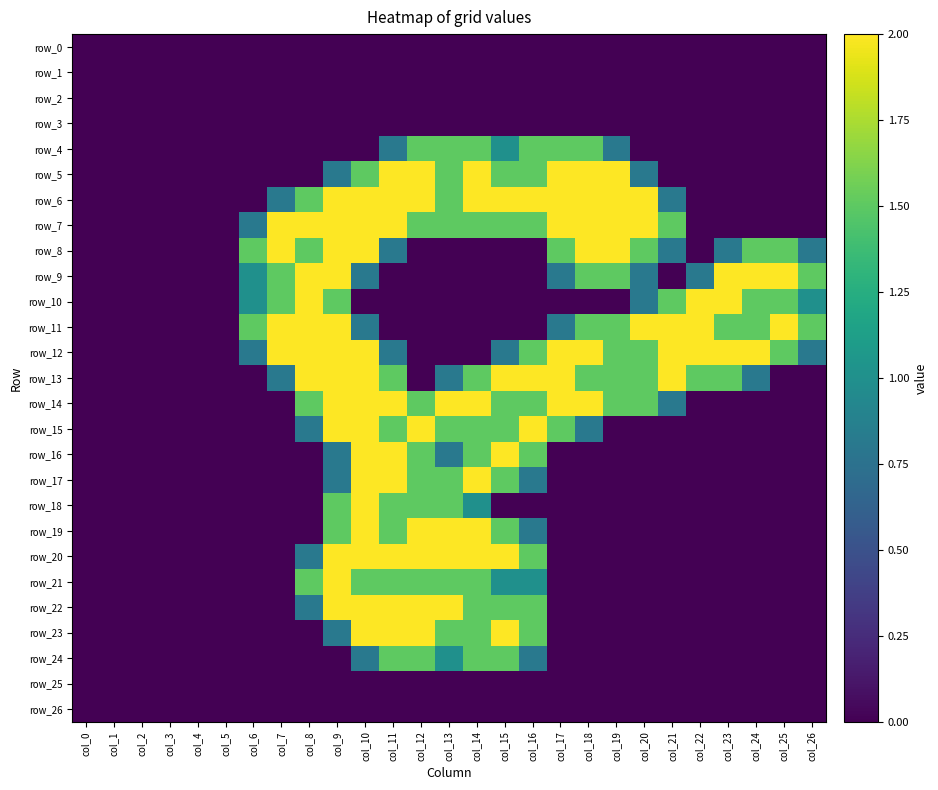

Reading left to right, extract all data points from this chart.

row_0: col_0=0.0	col_1=0.0	col_2=0.0	col_3=0.0	col_4=0.0	col_5=0.0	col_6=0.0	col_7=0.0	col_8=0.0	col_9=0.0	col_10=0.0	col_11=0.0	col_12=0.0	col_13=0.0	col_14=0.0	col_15=0.0	col_16=0.0	col_17=0.0	col_18=0.0	col_19=0.0	col_20=0.0	col_21=0.0	col_22=0.0	col_23=0.0	col_24=0.0	col_25=0.0	col_26=0.0
row_1: col_0=0.0	col_1=0.0	col_2=0.0	col_3=0.0	col_4=0.0	col_5=0.0	col_6=0.0	col_7=0.0	col_8=0.0	col_9=0.0	col_10=0.0	col_11=0.0	col_12=0.0	col_13=0.0	col_14=0.0	col_15=0.0	col_16=0.0	col_17=0.0	col_18=0.0	col_19=0.0	col_20=0.0	col_21=0.0	col_22=0.0	col_23=0.0	col_24=0.0	col_25=0.0	col_26=0.0
row_2: col_0=0.0	col_1=0.0	col_2=0.0	col_3=0.0	col_4=0.0	col_5=0.0	col_6=0.0	col_7=0.0	col_8=0.0	col_9=0.0	col_10=0.0	col_11=0.0	col_12=0.0	col_13=0.0	col_14=0.0	col_15=0.0	col_16=0.0	col_17=0.0	col_18=0.0	col_19=0.0	col_20=0.0	col_21=0.0	col_22=0.0	col_23=0.0	col_24=0.0	col_25=0.0	col_26=0.0
row_3: col_0=0.0	col_1=0.0	col_2=0.0	col_3=0.0	col_4=0.0	col_5=0.0	col_6=0.0	col_7=0.0	col_8=0.0	col_9=0.0	col_10=0.0	col_11=0.0	col_12=0.0	col_13=0.0	col_14=0.0	col_15=0.0	col_16=0.0	col_17=0.0	col_18=0.0	col_19=0.0	col_20=0.0	col_21=0.0	col_22=0.0	col_23=0.0	col_24=0.0	col_25=0.0	col_26=0.0
row_4: col_0=0.0	col_1=0.0	col_2=0.0	col_3=0.0	col_4=0.0	col_5=0.0	col_6=0.0	col_7=0.0	col_8=0.0	col_9=0.0	col_10=0.0	col_11=0.8	col_12=1.5	col_13=1.5	col_14=1.5	col_15=1.0	col_16=1.5	col_17=1.5	col_18=1.5	col_19=0.8	col_20=0.0	col_21=0.0	col_22=0.0	col_23=0.0	col_24=0.0	col_25=0.0	col_26=0.0
row_5: col_0=0.0	col_1=0.0	col_2=0.0	col_3=0.0	col_4=0.0	col_5=0.0	col_6=0.0	col_7=0.0	col_8=0.0	col_9=0.8	col_10=1.5	col_11=2.0	col_12=2.0	col_13=1.5	col_14=2.0	col_15=1.5	col_16=1.5	col_17=2.0	col_18=2.0	col_19=2.0	col_20=0.8	col_21=0.0	col_22=0.0	col_23=0.0	col_24=0.0	col_25=0.0	col_26=0.0
row_6: col_0=0.0	col_1=0.0	col_2=0.0	col_3=0.0	col_4=0.0	col_5=0.0	col_6=0.0	col_7=0.8	col_8=1.5	col_9=2.0	col_10=2.0	col_11=2.0	col_12=2.0	col_13=1.5	col_14=2.0	col_15=2.0	col_16=2.0	col_17=2.0	col_18=2.0	col_19=2.0	col_20=2.0	col_21=0.8	col_22=0.0	col_23=0.0	col_24=0.0	col_25=0.0	col_26=0.0
row_7: col_0=0.0	col_1=0.0	col_2=0.0	col_3=0.0	col_4=0.0	col_5=0.0	col_6=0.8	col_7=2.0	col_8=2.0	col_9=2.0	col_10=2.0	col_11=2.0	col_12=1.5	col_13=1.5	col_14=1.5	col_15=1.5	col_16=1.5	col_17=2.0	col_18=2.0	col_19=2.0	col_20=2.0	col_21=1.5	col_22=0.0	col_23=0.0	col_24=0.0	col_25=0.0	col_26=0.0
row_8: col_0=0.0	col_1=0.0	col_2=0.0	col_3=0.0	col_4=0.0	col_5=0.0	col_6=1.5	col_7=2.0	col_8=1.5	col_9=2.0	col_10=2.0	col_11=0.8	col_12=0.0	col_13=0.0	col_14=0.0	col_15=0.0	col_16=0.0	col_17=1.5	col_18=2.0	col_19=2.0	col_20=1.5	col_21=0.8	col_22=0.0	col_23=0.8	col_24=1.5	col_25=1.5	col_26=0.8
row_9: col_0=0.0	col_1=0.0	col_2=0.0	col_3=0.0	col_4=0.0	col_5=0.0	col_6=1.0	col_7=1.5	col_8=2.0	col_9=2.0	col_10=0.8	col_11=0.0	col_12=0.0	col_13=0.0	col_14=0.0	col_15=0.0	col_16=0.0	col_17=0.8	col_18=1.5	col_19=1.5	col_20=0.8	col_21=0.0	col_22=0.8	col_23=2.0	col_24=2.0	col_25=2.0	col_26=1.5
row_10: col_0=0.0	col_1=0.0	col_2=0.0	col_3=0.0	col_4=0.0	col_5=0.0	col_6=1.0	col_7=1.5	col_8=2.0	col_9=1.5	col_10=0.0	col_11=0.0	col_12=0.0	col_13=0.0	col_14=0.0	col_15=0.0	col_16=0.0	col_17=0.0	col_18=0.0	col_19=0.0	col_20=0.8	col_21=1.5	col_22=2.0	col_23=2.0	col_24=1.5	col_25=1.5	col_26=1.0
row_11: col_0=0.0	col_1=0.0	col_2=0.0	col_3=0.0	col_4=0.0	col_5=0.0	col_6=1.5	col_7=2.0	col_8=2.0	col_9=2.0	col_10=0.8	col_11=0.0	col_12=0.0	col_13=0.0	col_14=0.0	col_15=0.0	col_16=0.0	col_17=0.8	col_18=1.5	col_19=1.5	col_20=2.0	col_21=2.0	col_22=2.0	col_23=1.5	col_24=1.5	col_25=2.0	col_26=1.5
row_12: col_0=0.0	col_1=0.0	col_2=0.0	col_3=0.0	col_4=0.0	col_5=0.0	col_6=0.8	col_7=2.0	col_8=2.0	col_9=2.0	col_10=2.0	col_11=0.8	col_12=0.0	col_13=0.0	col_14=0.0	col_15=0.8	col_16=1.5	col_17=2.0	col_18=2.0	col_19=1.5	col_20=1.5	col_21=2.0	col_22=2.0	col_23=2.0	col_24=2.0	col_25=1.5	col_26=0.8
row_13: col_0=0.0	col_1=0.0	col_2=0.0	col_3=0.0	col_4=0.0	col_5=0.0	col_6=0.0	col_7=0.8	col_8=2.0	col_9=2.0	col_10=2.0	col_11=1.5	col_12=0.0	col_13=0.8	col_14=1.5	col_15=2.0	col_16=2.0	col_17=2.0	col_18=1.5	col_19=1.5	col_20=1.5	col_21=2.0	col_22=1.5	col_23=1.5	col_24=0.8	col_25=0.0	col_26=0.0
row_14: col_0=0.0	col_1=0.0	col_2=0.0	col_3=0.0	col_4=0.0	col_5=0.0	col_6=0.0	col_7=0.0	col_8=1.5	col_9=2.0	col_10=2.0	col_11=2.0	col_12=1.5	col_13=2.0	col_14=2.0	col_15=1.5	col_16=1.5	col_17=2.0	col_18=2.0	col_19=1.5	col_20=1.5	col_21=0.8	col_22=0.0	col_23=0.0	col_24=0.0	col_25=0.0	col_26=0.0
row_15: col_0=0.0	col_1=0.0	col_2=0.0	col_3=0.0	col_4=0.0	col_5=0.0	col_6=0.0	col_7=0.0	col_8=0.8	col_9=2.0	col_10=2.0	col_11=1.5	col_12=2.0	col_13=1.5	col_14=1.5	col_15=1.5	col_16=2.0	col_17=1.5	col_18=0.8	col_19=0.0	col_20=0.0	col_21=0.0	col_22=0.0	col_23=0.0	col_24=0.0	col_25=0.0	col_26=0.0
row_16: col_0=0.0	col_1=0.0	col_2=0.0	col_3=0.0	col_4=0.0	col_5=0.0	col_6=0.0	col_7=0.0	col_8=0.0	col_9=0.8	col_10=2.0	col_11=2.0	col_12=1.5	col_13=0.8	col_14=1.5	col_15=2.0	col_16=1.5	col_17=0.0	col_18=0.0	col_19=0.0	col_20=0.0	col_21=0.0	col_22=0.0	col_23=0.0	col_24=0.0	col_25=0.0	col_26=0.0
row_17: col_0=0.0	col_1=0.0	col_2=0.0	col_3=0.0	col_4=0.0	col_5=0.0	col_6=0.0	col_7=0.0	col_8=0.0	col_9=0.8	col_10=2.0	col_11=2.0	col_12=1.5	col_13=1.5	col_14=2.0	col_15=1.5	col_16=0.8	col_17=0.0	col_18=0.0	col_19=0.0	col_20=0.0	col_21=0.0	col_22=0.0	col_23=0.0	col_24=0.0	col_25=0.0	col_26=0.0
row_18: col_0=0.0	col_1=0.0	col_2=0.0	col_3=0.0	col_4=0.0	col_5=0.0	col_6=0.0	col_7=0.0	col_8=0.0	col_9=1.5	col_10=2.0	col_11=1.5	col_12=1.5	col_13=1.5	col_14=1.0	col_15=0.0	col_16=0.0	col_17=0.0	col_18=0.0	col_19=0.0	col_20=0.0	col_21=0.0	col_22=0.0	col_23=0.0	col_24=0.0	col_25=0.0	col_26=0.0
row_19: col_0=0.0	col_1=0.0	col_2=0.0	col_3=0.0	col_4=0.0	col_5=0.0	col_6=0.0	col_7=0.0	col_8=0.0	col_9=1.5	col_10=2.0	col_11=1.5	col_12=2.0	col_13=2.0	col_14=2.0	col_15=1.5	col_16=0.8	col_17=0.0	col_18=0.0	col_19=0.0	col_20=0.0	col_21=0.0	col_22=0.0	col_23=0.0	col_24=0.0	col_25=0.0	col_26=0.0
row_20: col_0=0.0	col_1=0.0	col_2=0.0	col_3=0.0	col_4=0.0	col_5=0.0	col_6=0.0	col_7=0.0	col_8=0.8	col_9=2.0	col_10=2.0	col_11=2.0	col_12=2.0	col_13=2.0	col_14=2.0	col_15=2.0	col_16=1.5	col_17=0.0	col_18=0.0	col_19=0.0	col_20=0.0	col_21=0.0	col_22=0.0	col_23=0.0	col_24=0.0	col_25=0.0	col_26=0.0
row_21: col_0=0.0	col_1=0.0	col_2=0.0	col_3=0.0	col_4=0.0	col_5=0.0	col_6=0.0	col_7=0.0	col_8=1.5	col_9=2.0	col_10=1.5	col_11=1.5	col_12=1.5	col_13=1.5	col_14=1.5	col_15=1.0	col_16=1.0	col_17=0.0	col_18=0.0	col_19=0.0	col_20=0.0	col_21=0.0	col_22=0.0	col_23=0.0	col_24=0.0	col_25=0.0	col_26=0.0
row_22: col_0=0.0	col_1=0.0	col_2=0.0	col_3=0.0	col_4=0.0	col_5=0.0	col_6=0.0	col_7=0.0	col_8=0.8	col_9=2.0	col_10=2.0	col_11=2.0	col_12=2.0	col_13=2.0	col_14=1.5	col_15=1.5	col_16=1.5	col_17=0.0	col_18=0.0	col_19=0.0	col_20=0.0	col_21=0.0	col_22=0.0	col_23=0.0	col_24=0.0	col_25=0.0	col_26=0.0
row_23: col_0=0.0	col_1=0.0	col_2=0.0	col_3=0.0	col_4=0.0	col_5=0.0	col_6=0.0	col_7=0.0	col_8=0.0	col_9=0.8	col_10=2.0	col_11=2.0	col_12=2.0	col_13=1.5	col_14=1.5	col_15=2.0	col_16=1.5	col_17=0.0	col_18=0.0	col_19=0.0	col_20=0.0	col_21=0.0	col_22=0.0	col_23=0.0	col_24=0.0	col_25=0.0	col_26=0.0
row_24: col_0=0.0	col_1=0.0	col_2=0.0	col_3=0.0	col_4=0.0	col_5=0.0	col_6=0.0	col_7=0.0	col_8=0.0	col_9=0.0	col_10=0.8	col_11=1.5	col_12=1.5	col_13=1.0	col_14=1.5	col_15=1.5	col_16=0.8	col_17=0.0	col_18=0.0	col_19=0.0	col_20=0.0	col_21=0.0	col_22=0.0	col_23=0.0	col_24=0.0	col_25=0.0	col_26=0.0
row_25: col_0=0.0	col_1=0.0	col_2=0.0	col_3=0.0	col_4=0.0	col_5=0.0	col_6=0.0	col_7=0.0	col_8=0.0	col_9=0.0	col_10=0.0	col_11=0.0	col_12=0.0	col_13=0.0	col_14=0.0	col_15=0.0	col_16=0.0	col_17=0.0	col_18=0.0	col_19=0.0	col_20=0.0	col_21=0.0	col_22=0.0	col_23=0.0	col_24=0.0	col_25=0.0	col_26=0.0
row_26: col_0=0.0	col_1=0.0	col_2=0.0	col_3=0.0	col_4=0.0	col_5=0.0	col_6=0.0	col_7=0.0	col_8=0.0	col_9=0.0	col_10=0.0	col_11=0.0	col_12=0.0	col_13=0.0	col_14=0.0	col_15=0.0	col_16=0.0	col_17=0.0	col_18=0.0	col_19=0.0	col_20=0.0	col_21=0.0	col_22=0.0	col_23=0.0	col_24=0.0	col_25=0.0	col_26=0.0